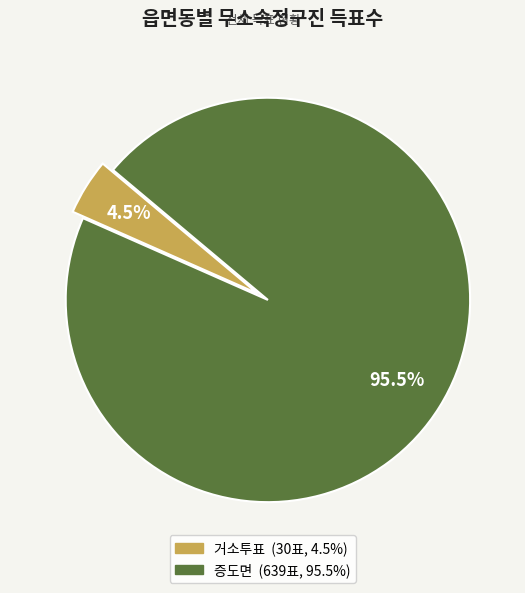

How many segments does this pie chart have?

2